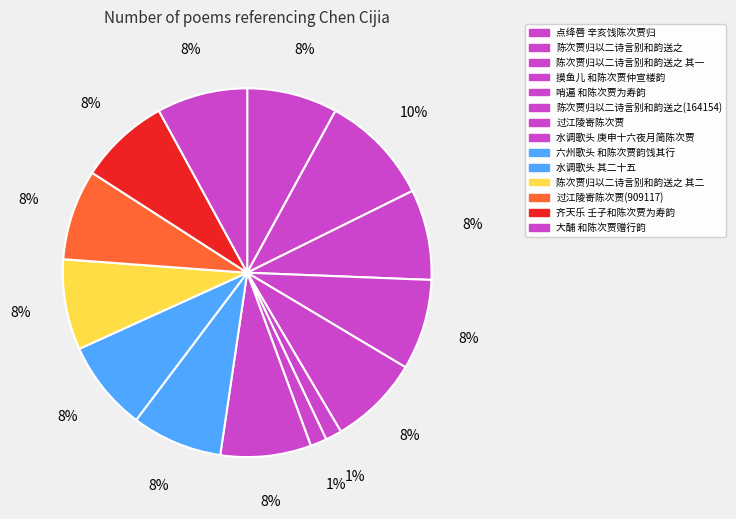

Combined, what portion of the pie is 齐天乐 壬子和陈次贾为寿韵 and 六州歌头 和陈次贾韵饯其行?

15.9%